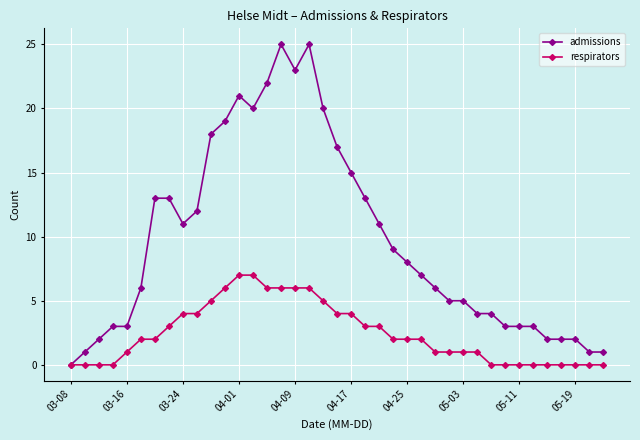

Rank the series by their average value, from highest to lowest.

admissions, respirators